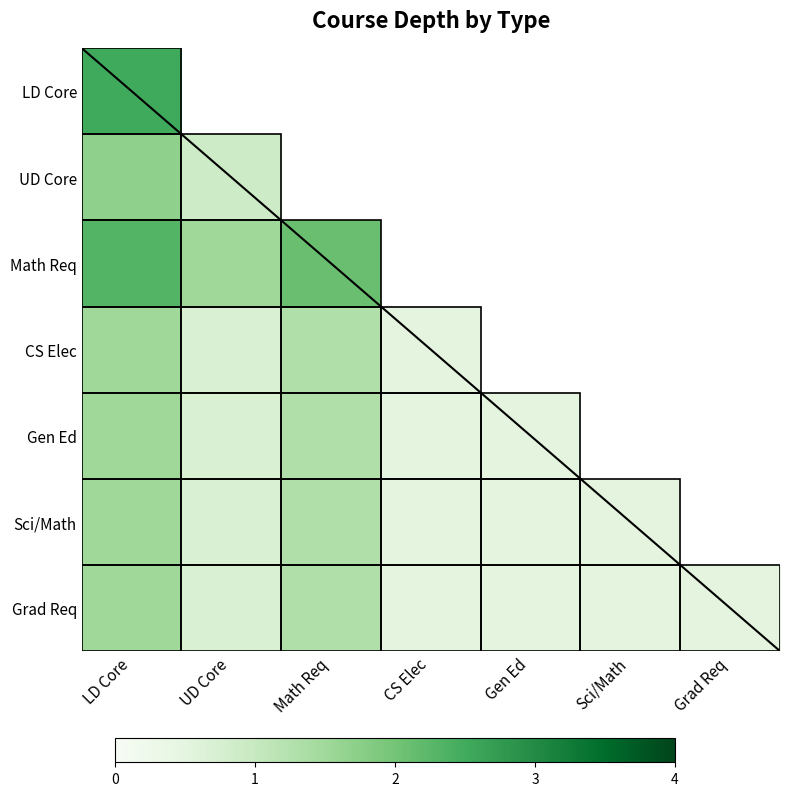

The value of Sci/Math at UD Core is 0.7. True or false?

True